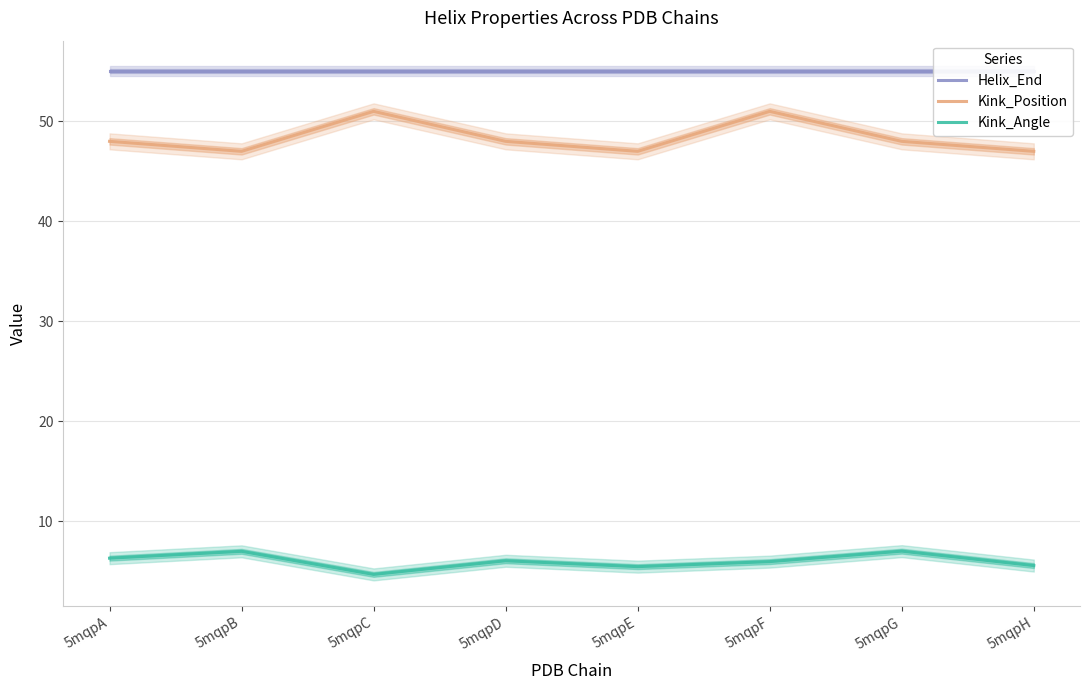

Reading right to left, transcribe all the data shown in this chart.

Helix_End: 55.0	55.0	55.0	55.0	55.0	55.0	55.0	55.0
Kink_Position: 47.0	48.0	51.0	47.0	48.0	51.0	47.0	48.0
Kink_Angle: 5.6	7.0	6.0	5.5	6.0	4.7	7.0	6.3